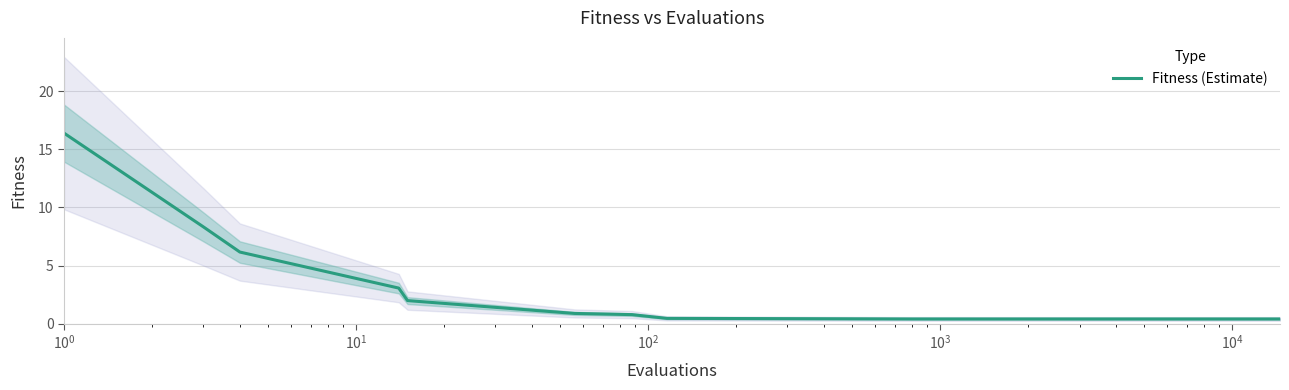

What is the maximum value for Fitness (Estimate)?

16.4